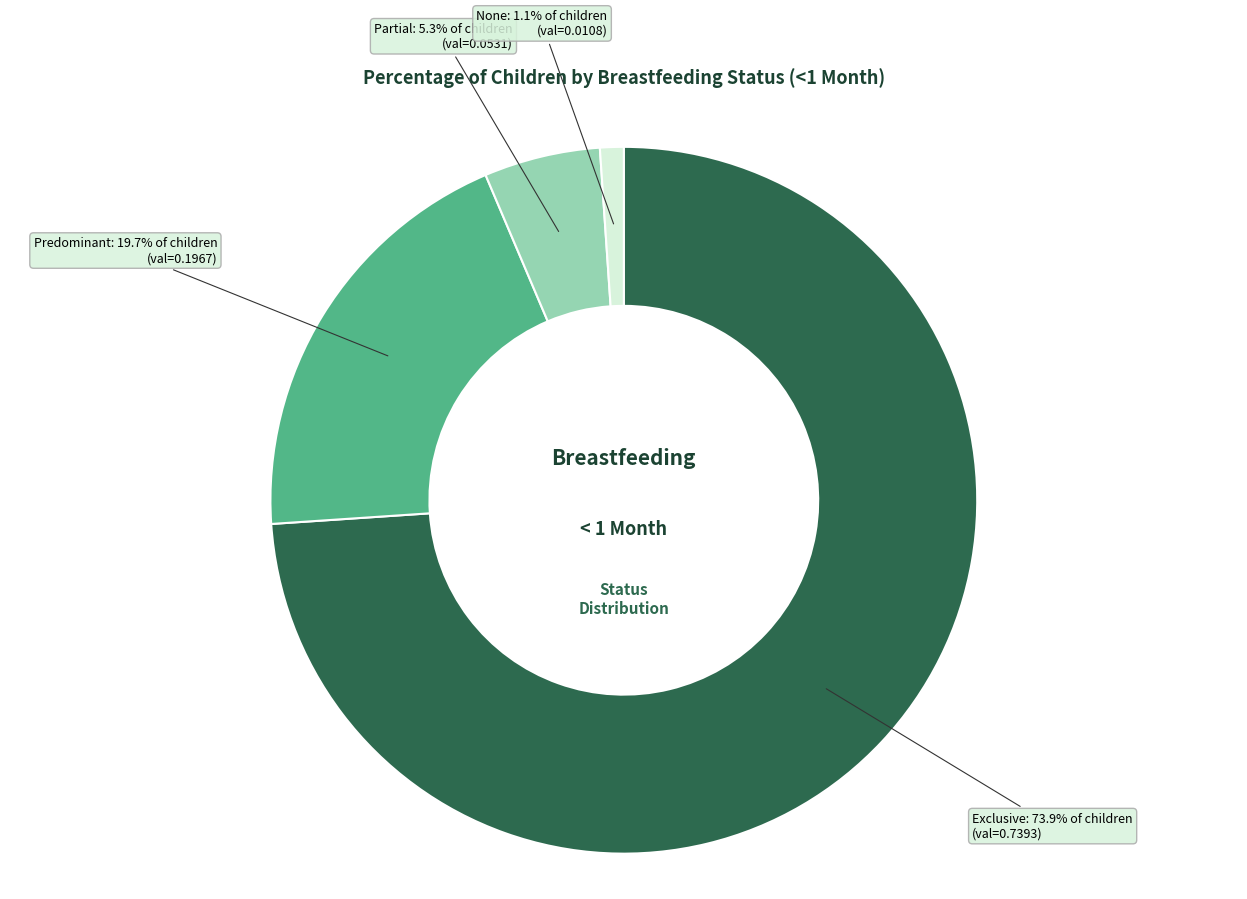

Is the sum of None and Partial greater than half?

No